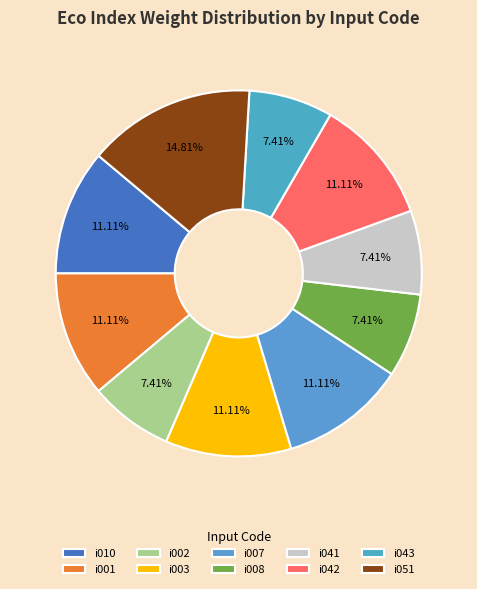

How many slices are in this pie chart?

10